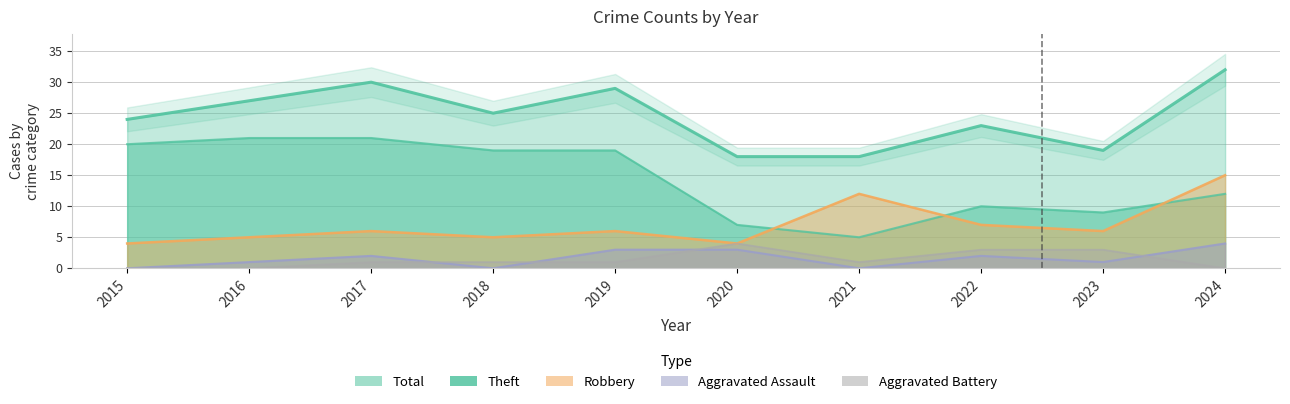

Is the value of Total at 2020 greater than the value of Aggravated Assault at 2018?

Yes